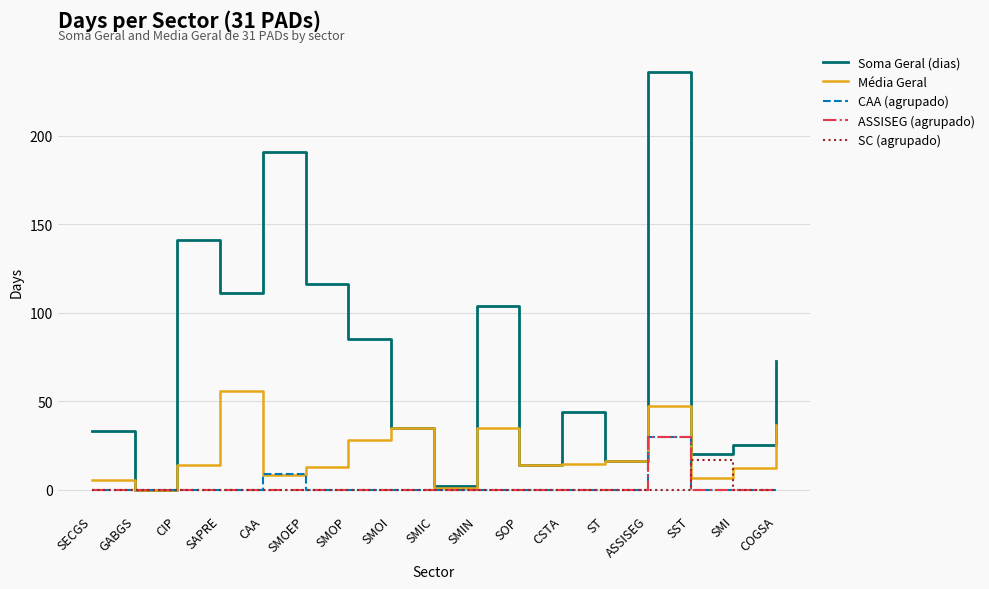

What is the maximum value shown in the chart?

236.0